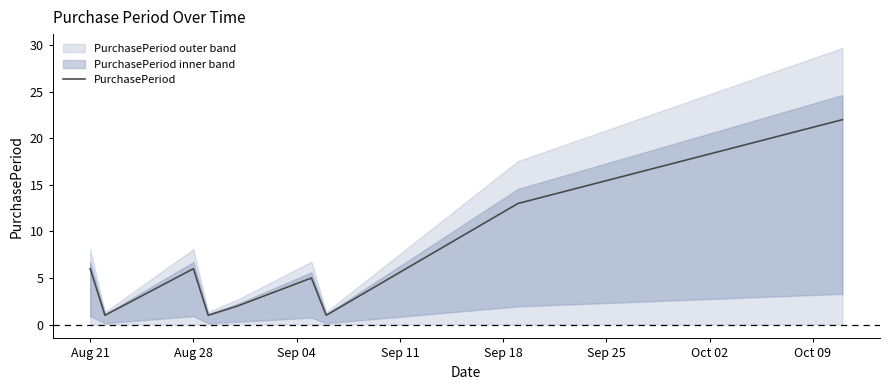

What is the highest value of the PurchasePeriod series?

22